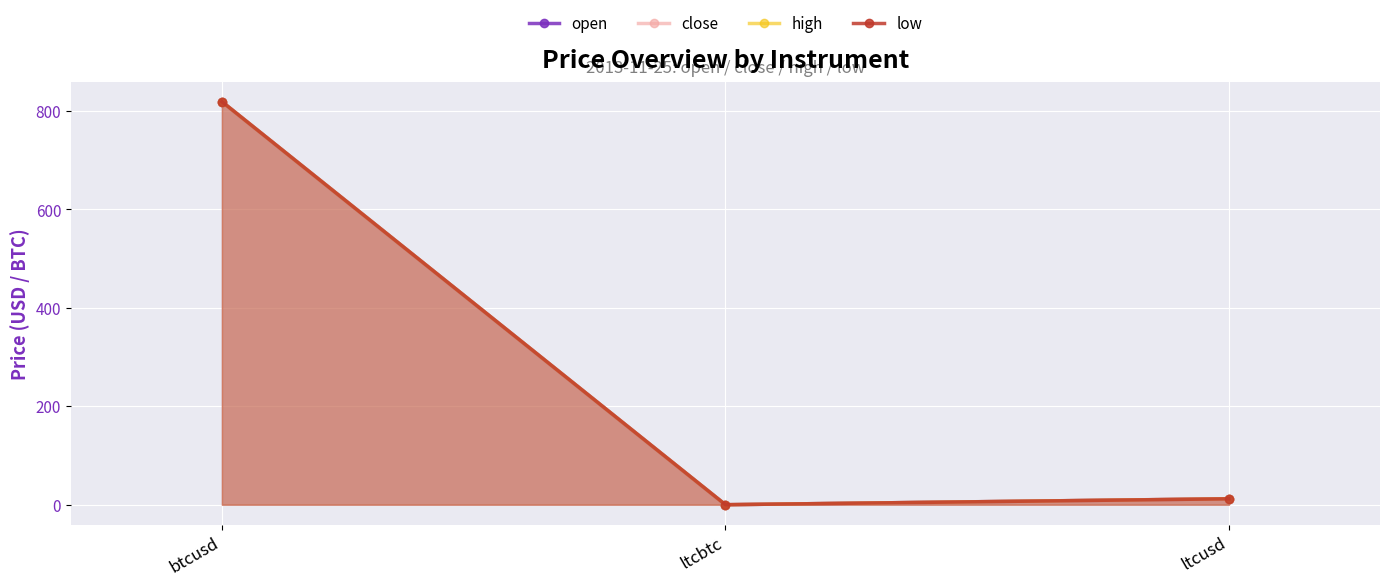

Reading left to right, list all the values displayed in this chart.

open: 819.0	0.0	12.1
close: 819.0	0.0	12.0
high: 819.0	0.0	12.1
low: 819.0	0.0	12.0